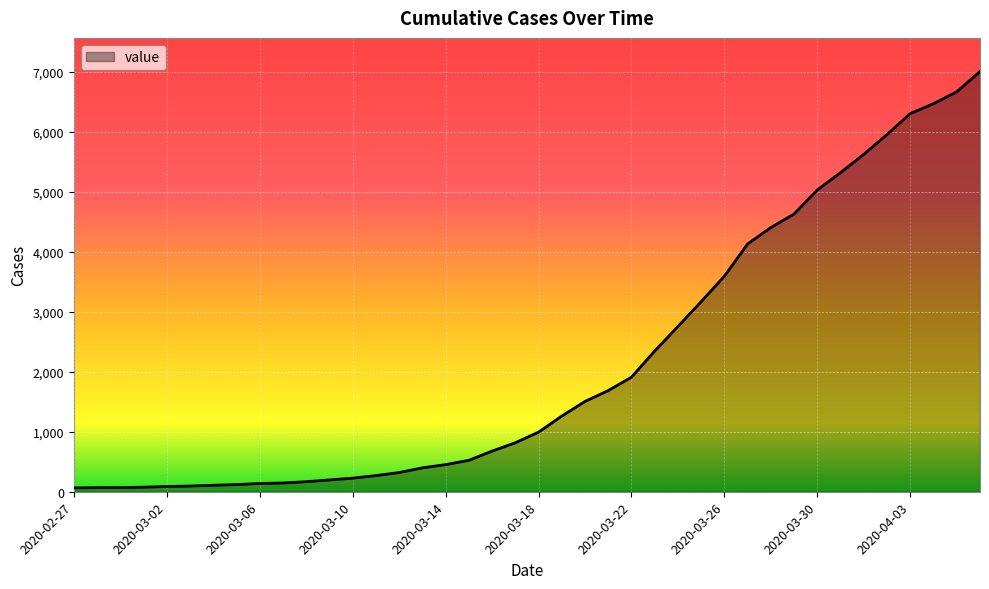

Rank the categories by value from highest to lowest.

2020-04-06, 2020-04-05, 2020-04-04, 2020-04-03, 2020-04-02, 2020-04-01, 2020-03-31, 2020-03-30, 2020-03-29, 2020-03-28, 2020-03-27, 2020-03-26, 2020-03-25, 2020-03-24, 2020-03-23, 2020-03-22, 2020-03-21, 2020-03-20, 2020-03-19, 2020-03-18, 2020-03-17, 2020-03-16, 2020-03-15, 2020-03-14, 2020-03-13, 2020-03-12, 2020-03-11, 2020-03-10, 2020-03-09, 2020-03-08, 2020-03-07, 2020-03-06, 2020-03-05, 2020-03-04, 2020-03-03, 2020-03-02, 2020-03-01, 2020-02-29, 2020-02-28, 2020-02-27